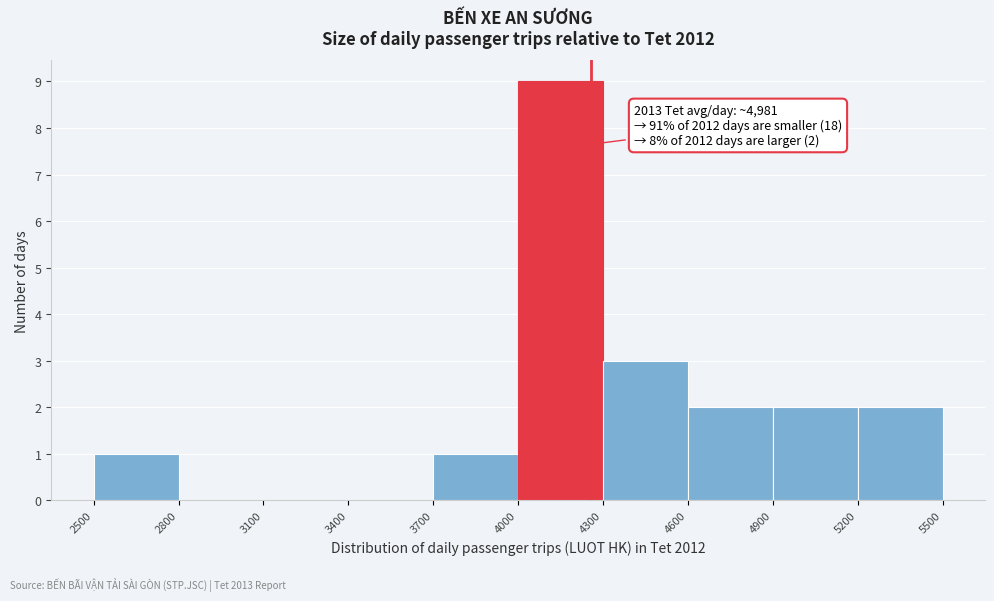

Over which range of the x-axis is the bar tallest?

4000 to 4300